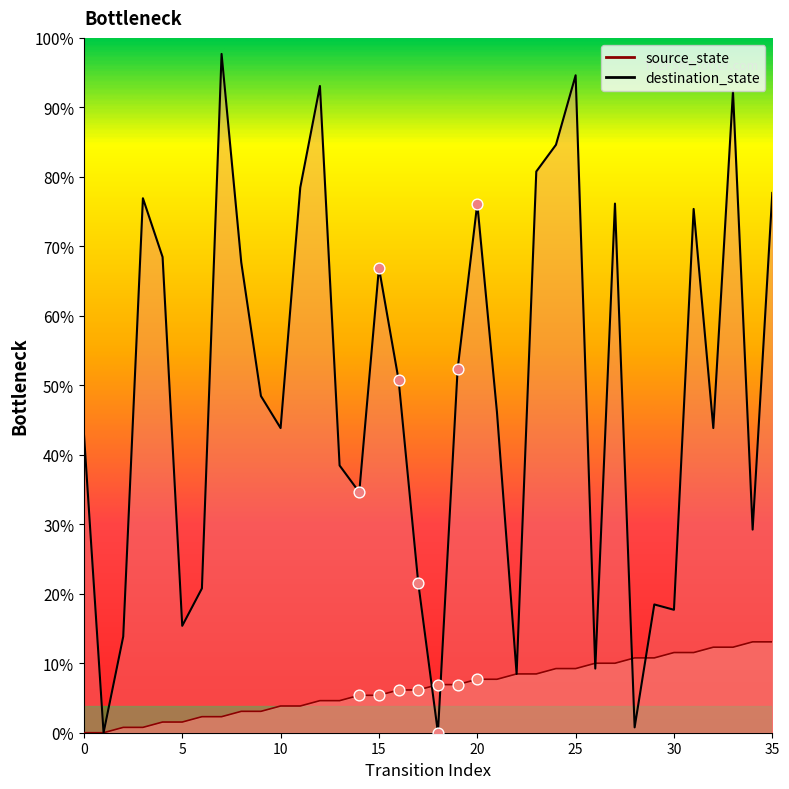

At how many categories does at least one series exceed 101?

7